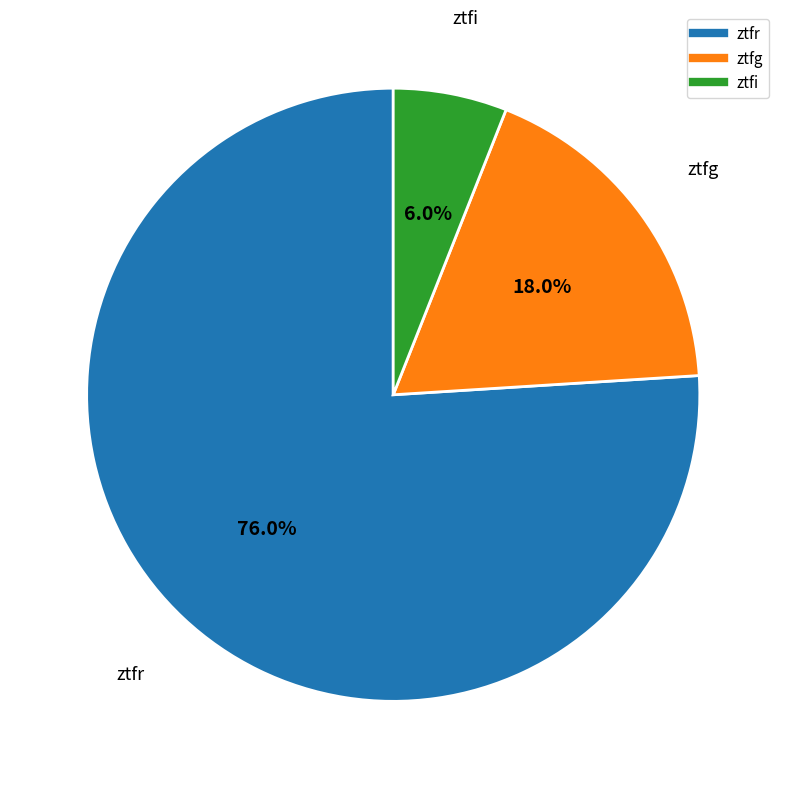

What percentage is the ztfi slice, to the nearest percent?

6%